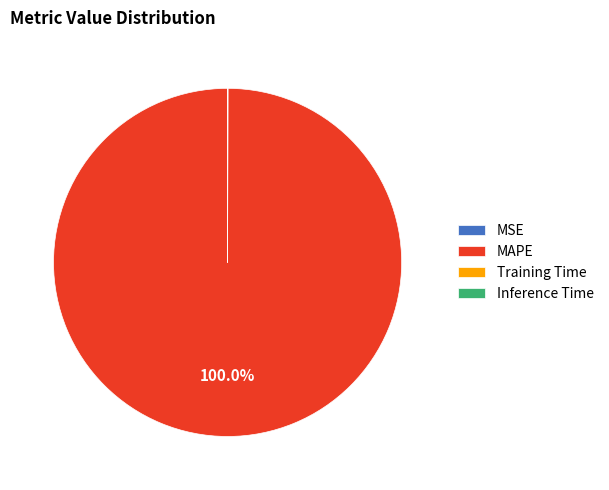

To the nearest percent, what percentage of the pie is MAPE?

100%